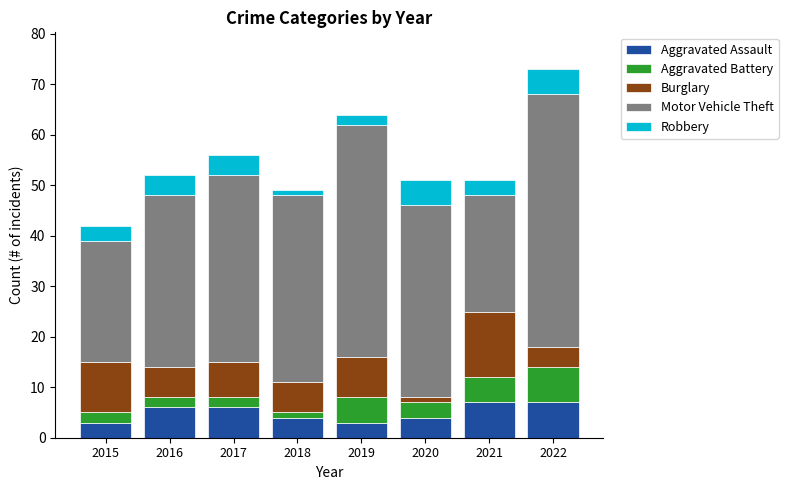

At which category is the sum across all series the highest?

2022